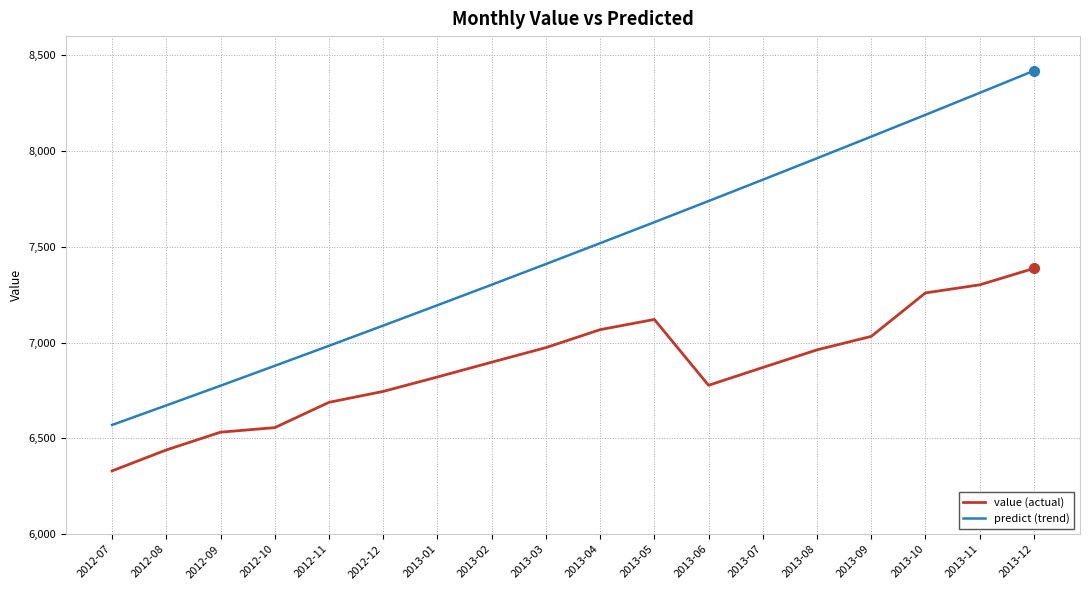

What is the difference between the maximum and second lowest values in the predict (trend) series?

1746.8